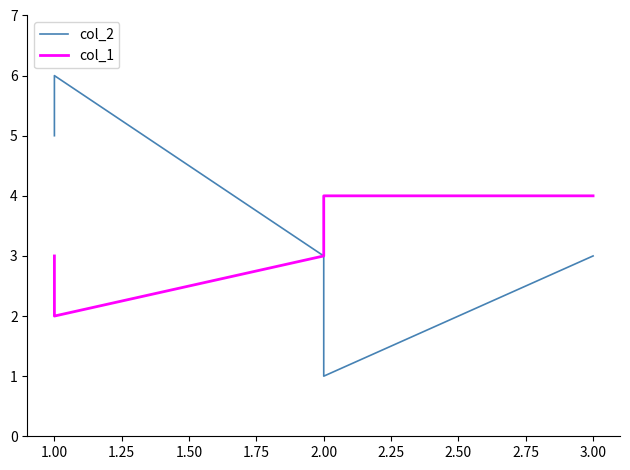

Reading left to right, transcribe all the data shown in this chart.

col_2: 5	6	3	1	3
col_1: 3	2	3	4	4